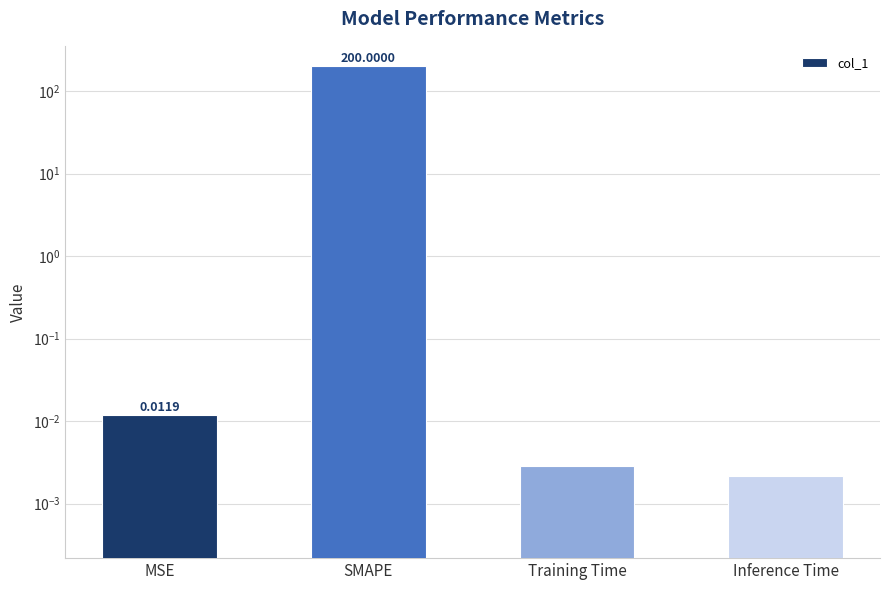

List the labels in order of value, largest first.

SMAPE, MSE, Training Time, Inference Time